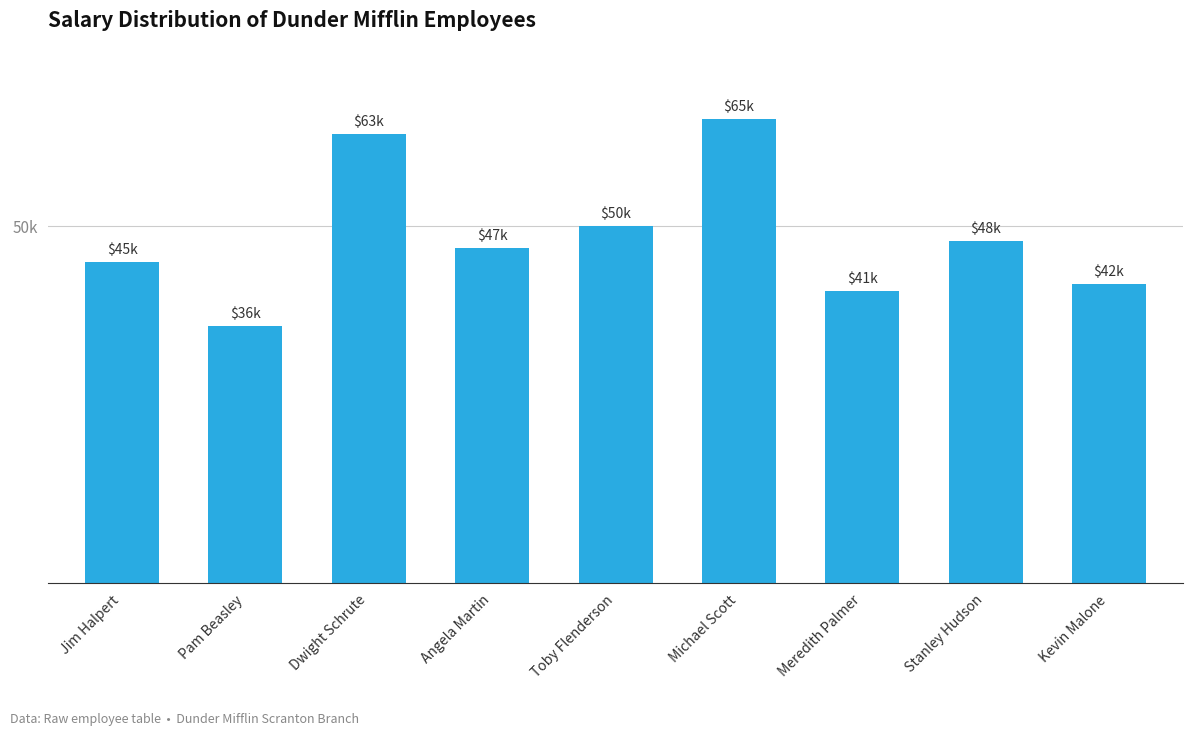

Are the bars horizontal?

No